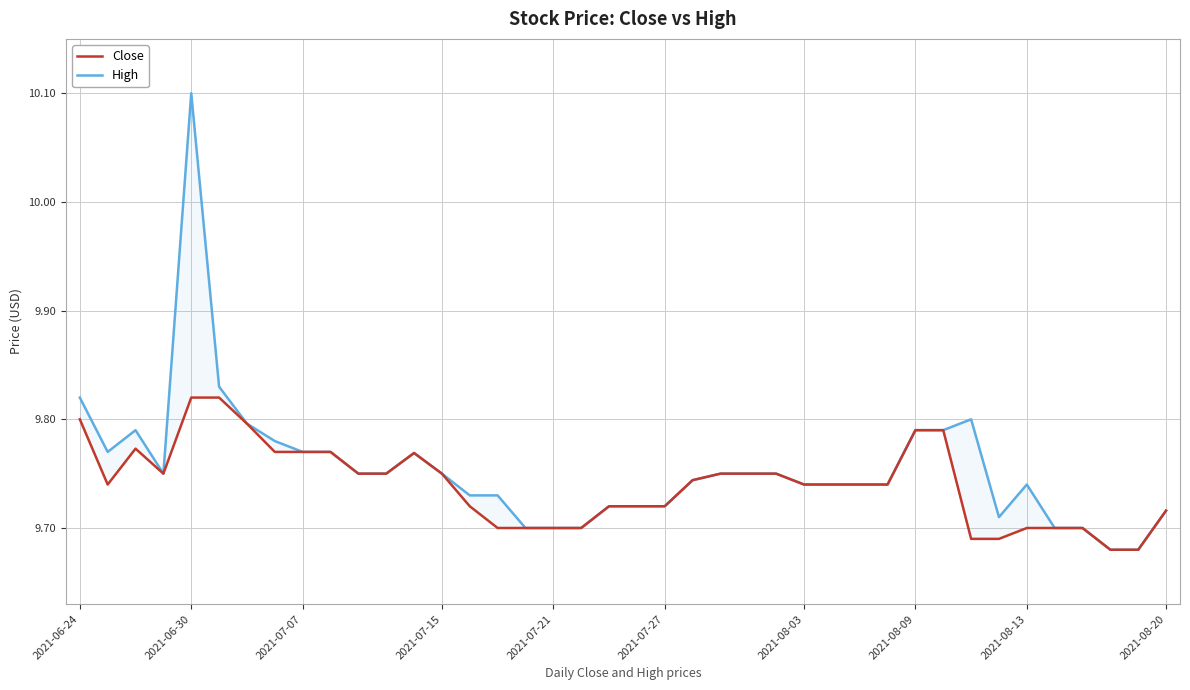

True or false: Close and High cross at least once.

False